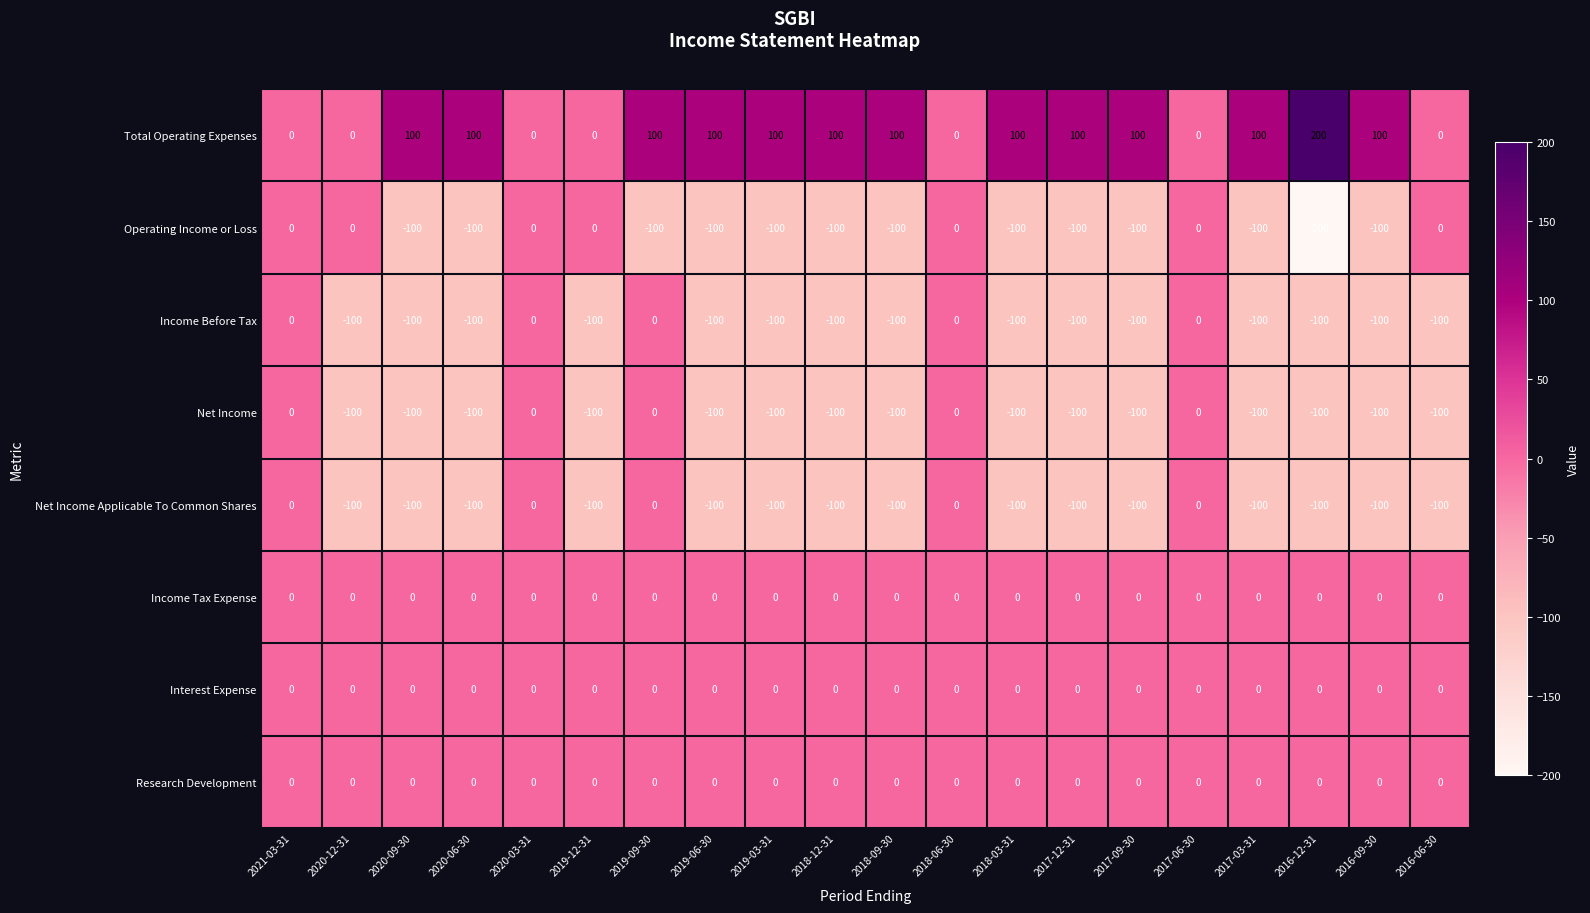

How many Income Before Tax values are between -100 and 0?

20